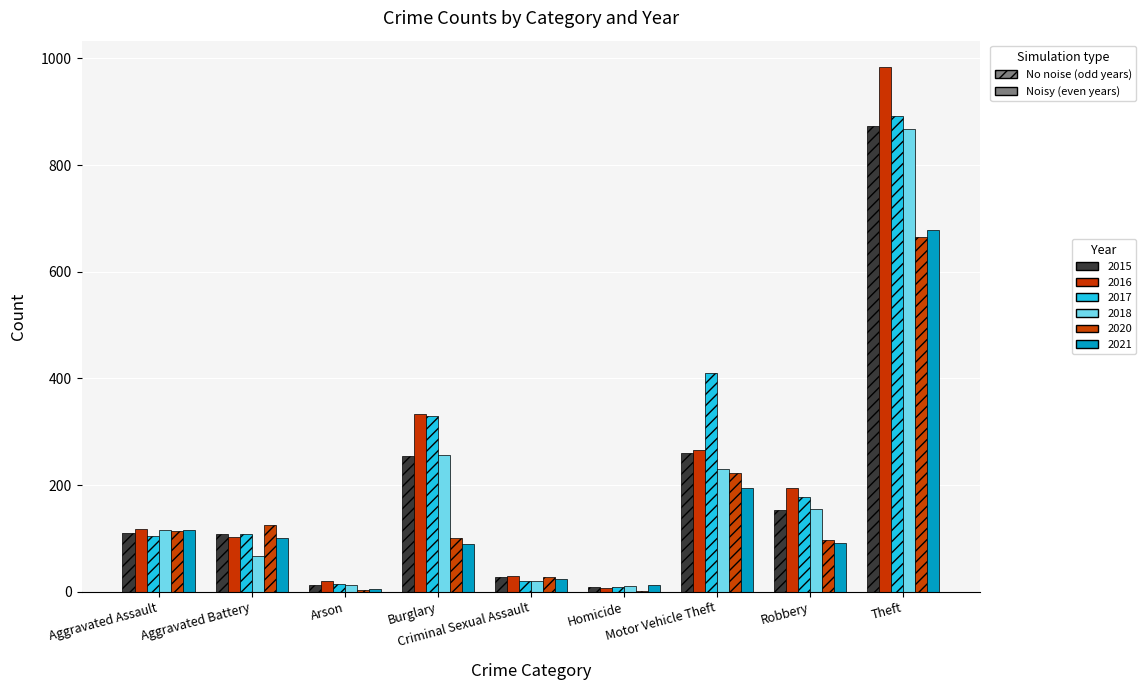

True or false: 2015 has a value of 874 at Theft.

True